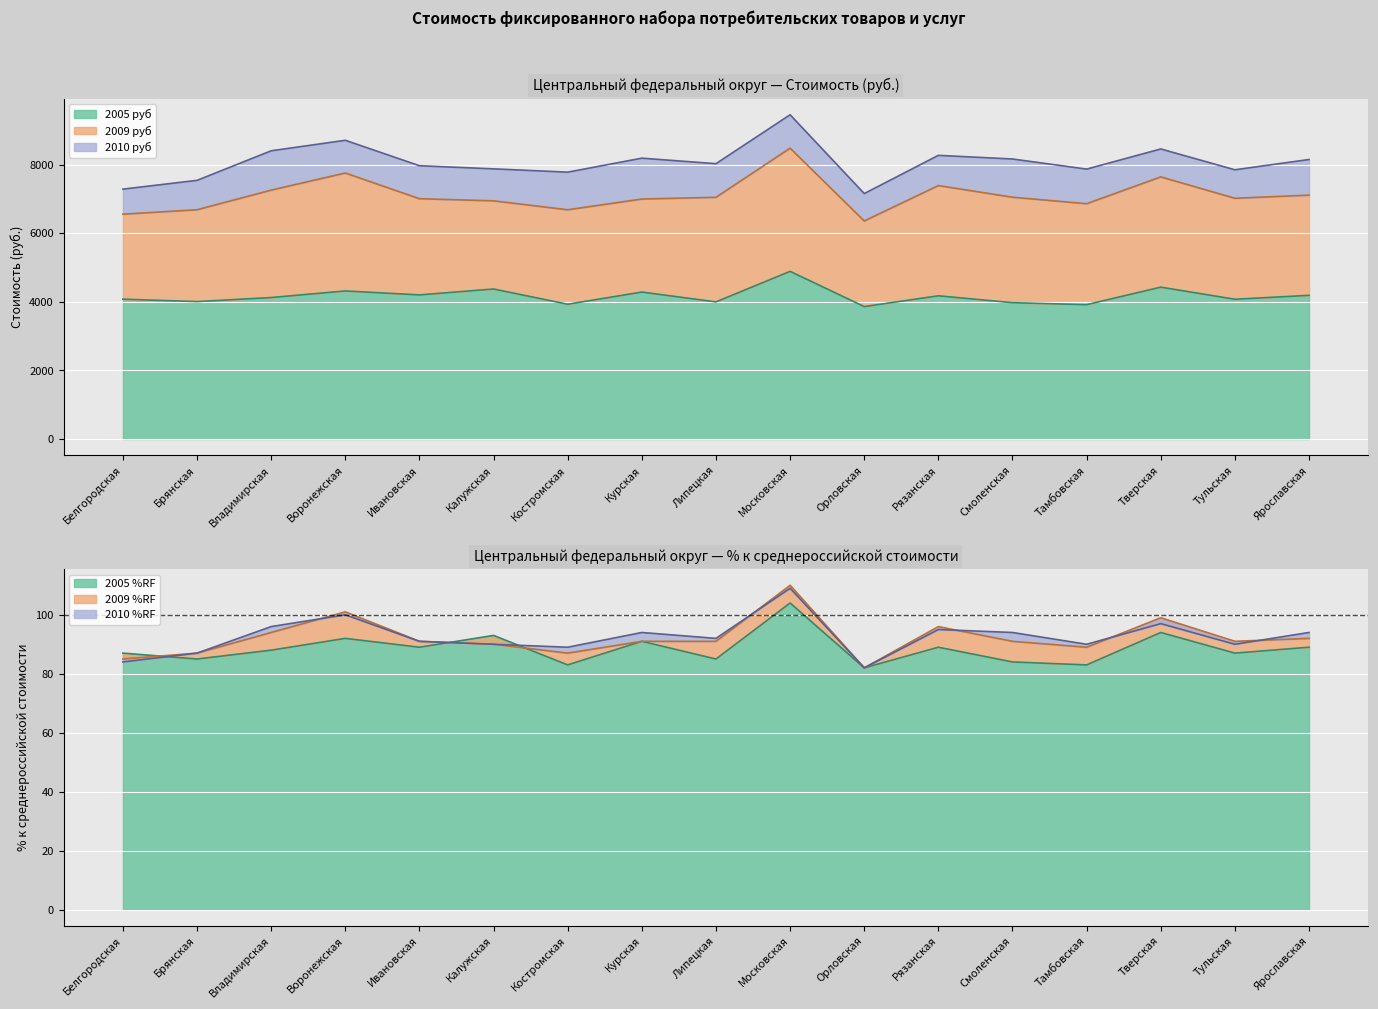

How many lines are shown in the chart?

3